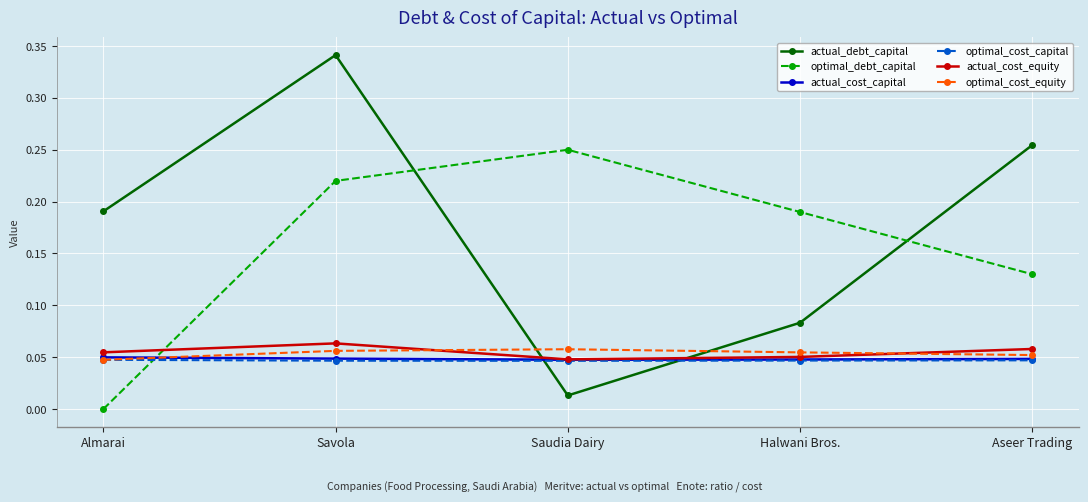

At which category does the chart reach its minimum across all series?

Almarai